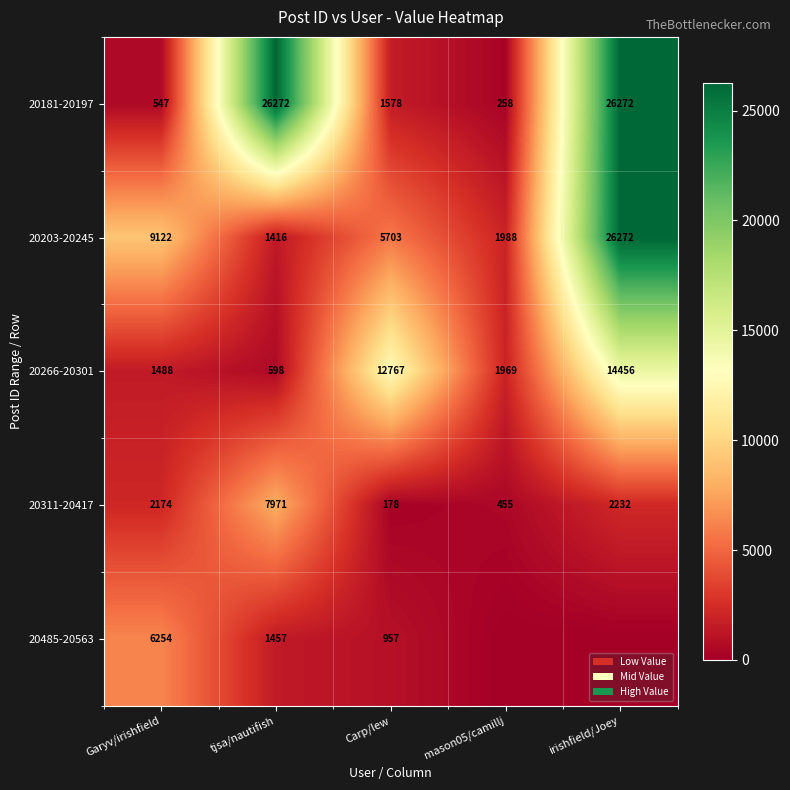

What is the difference between the 20266-20301 values at tjsa/nautifish and mason05/camillj?

1371